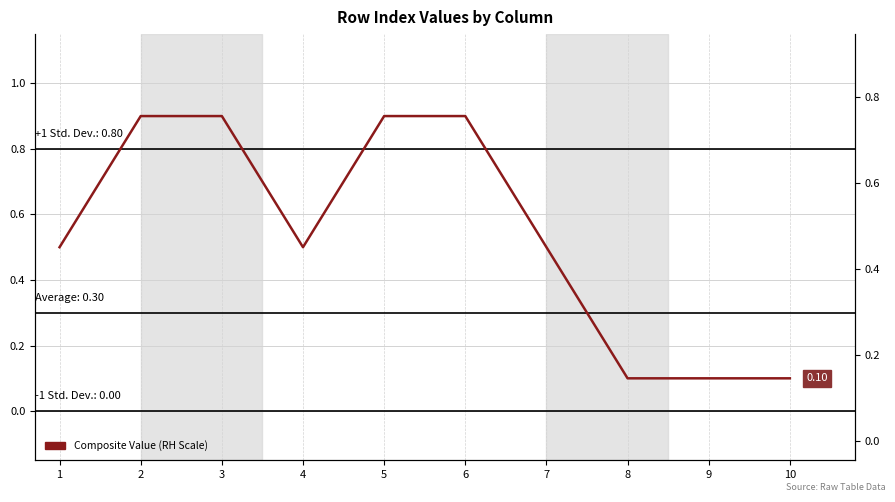

What is the difference between the second highest and second lowest values?

0.8